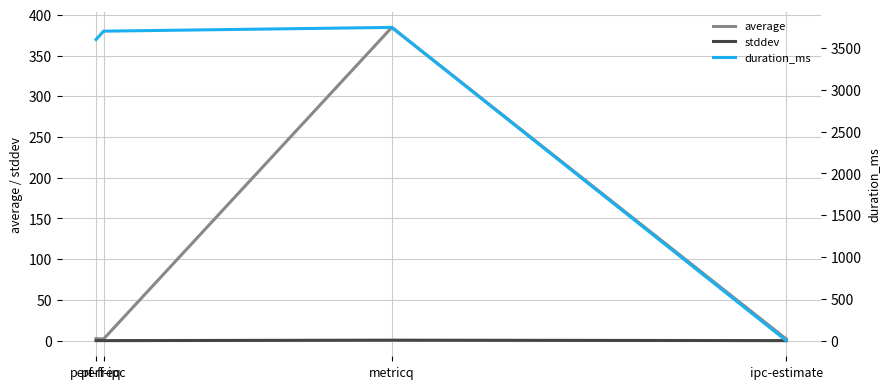

Which label corresponds to the largest value in the chart?

metricq